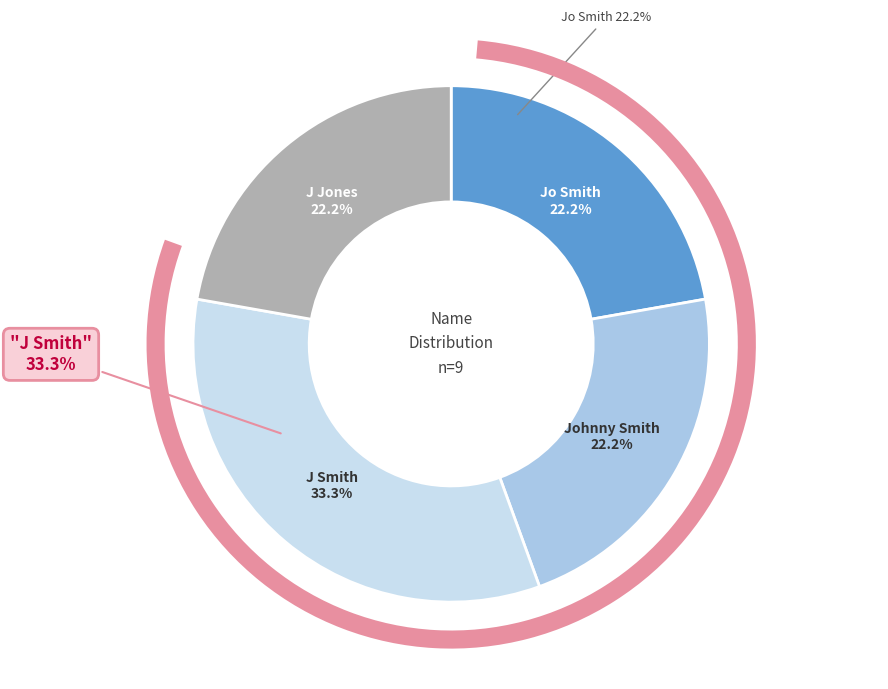

True or false: J Smith accounts for 25% of the total.

False